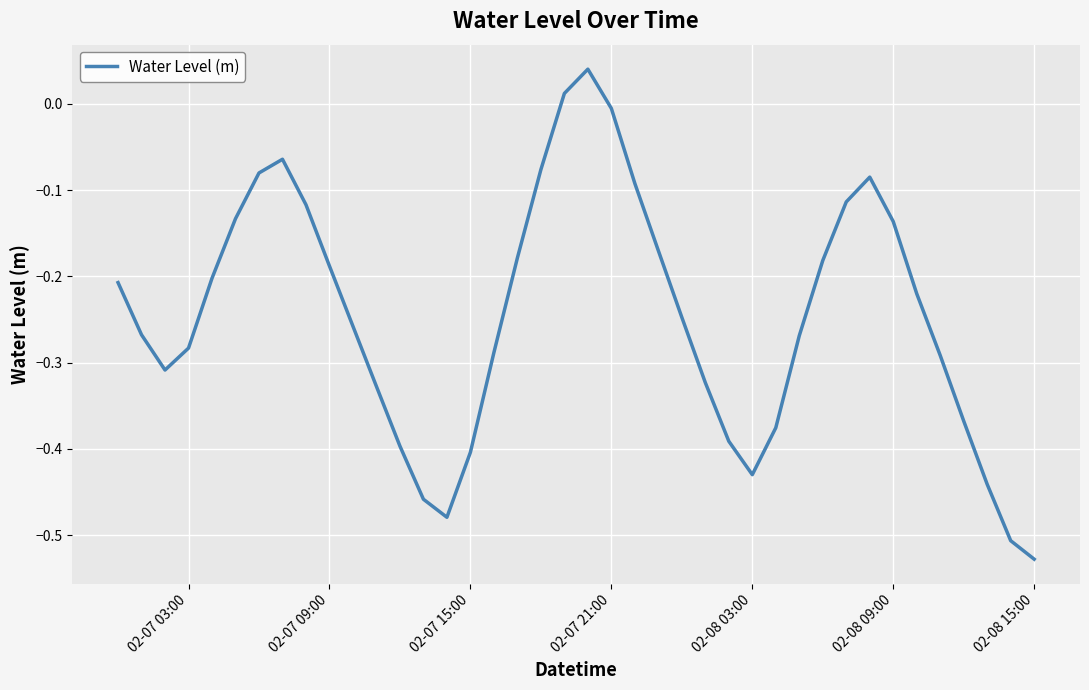

How many lines are shown in the chart?

1